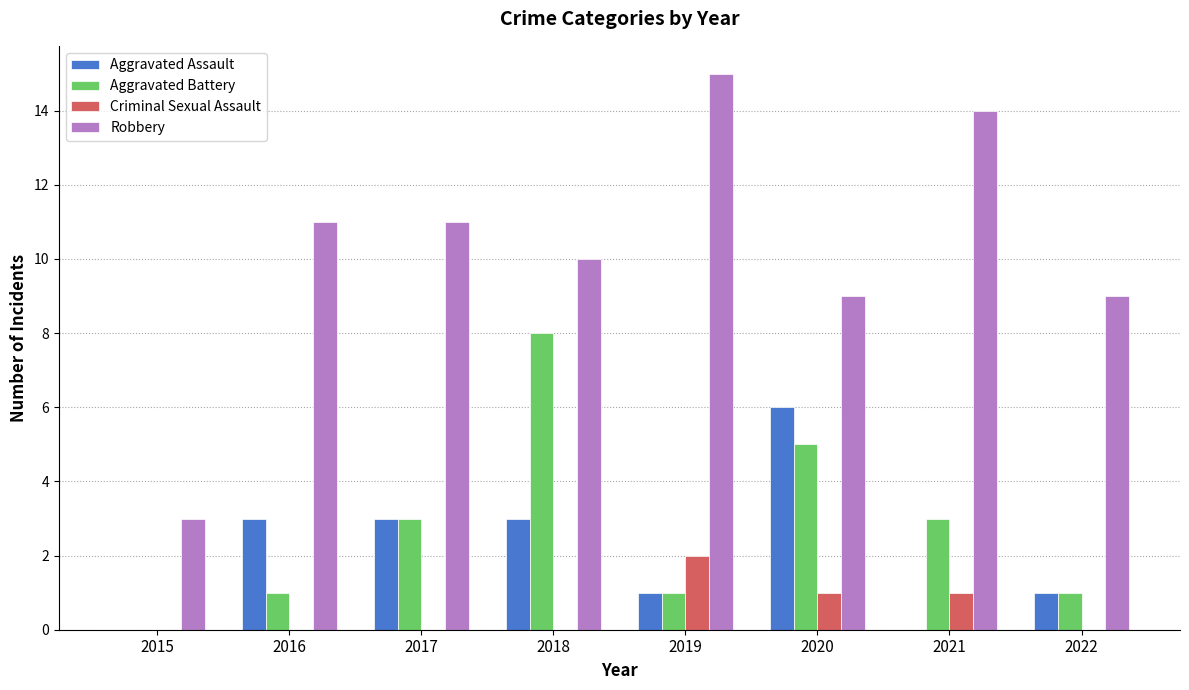

At which category does the chart reach its peak across all series?

2019